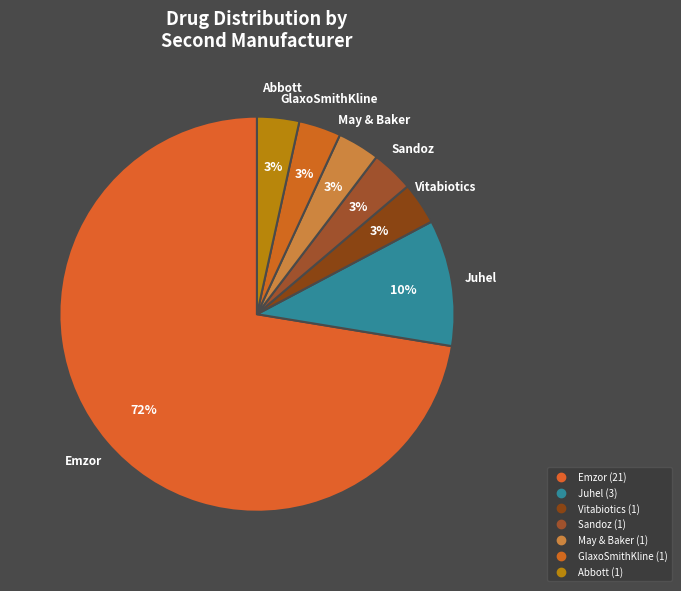

How many slices are in this pie chart?

7